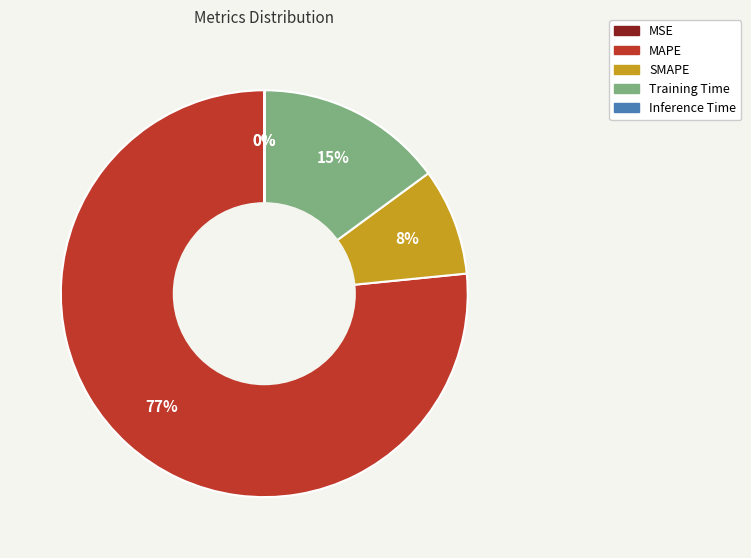

To the nearest percent, what portion does MAPE represent?

77%